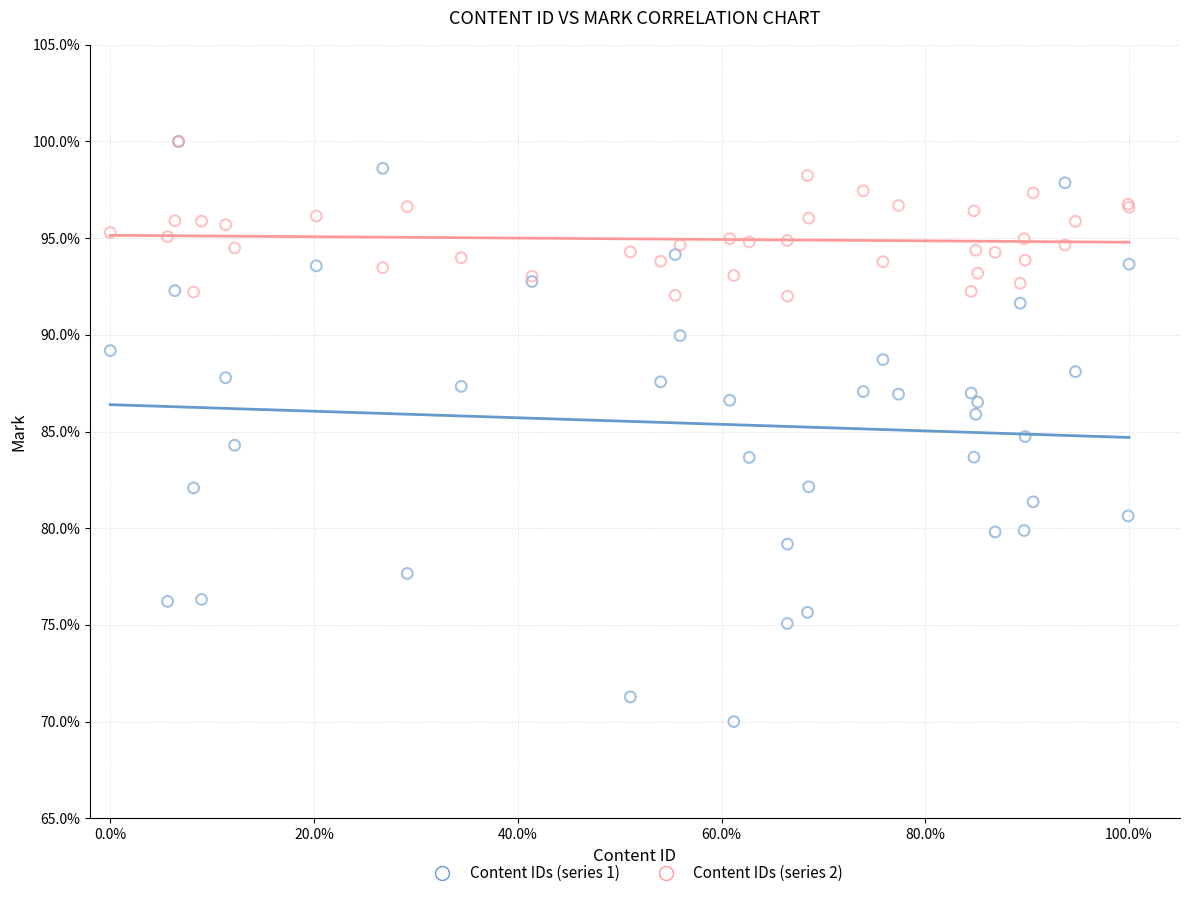

What are all the series names shown in the legend?

Content IDs (series 1), Content IDs (series 2)